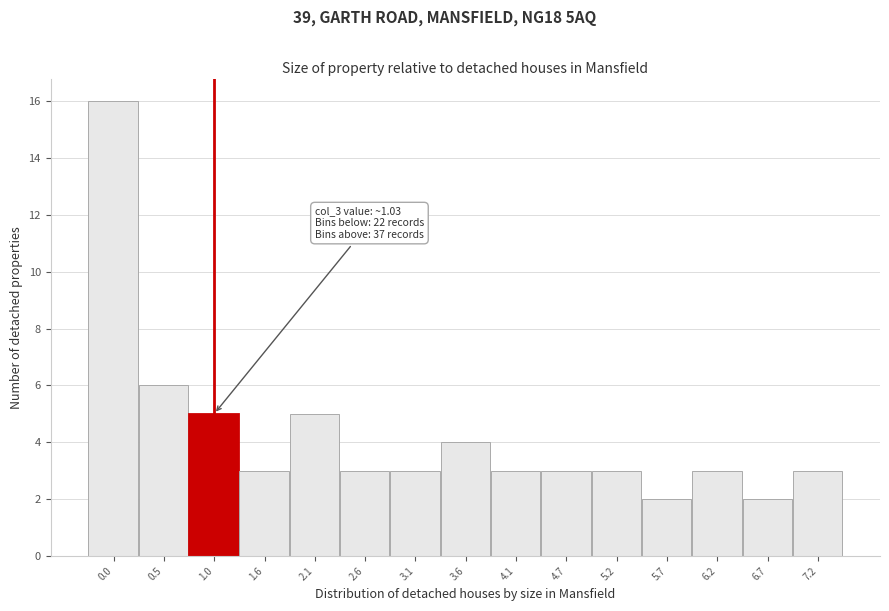

Reading left to right, list all the values displayed in this chart.

16	6	5	3	5	3	3	4	3	3	3	2	3	2	3